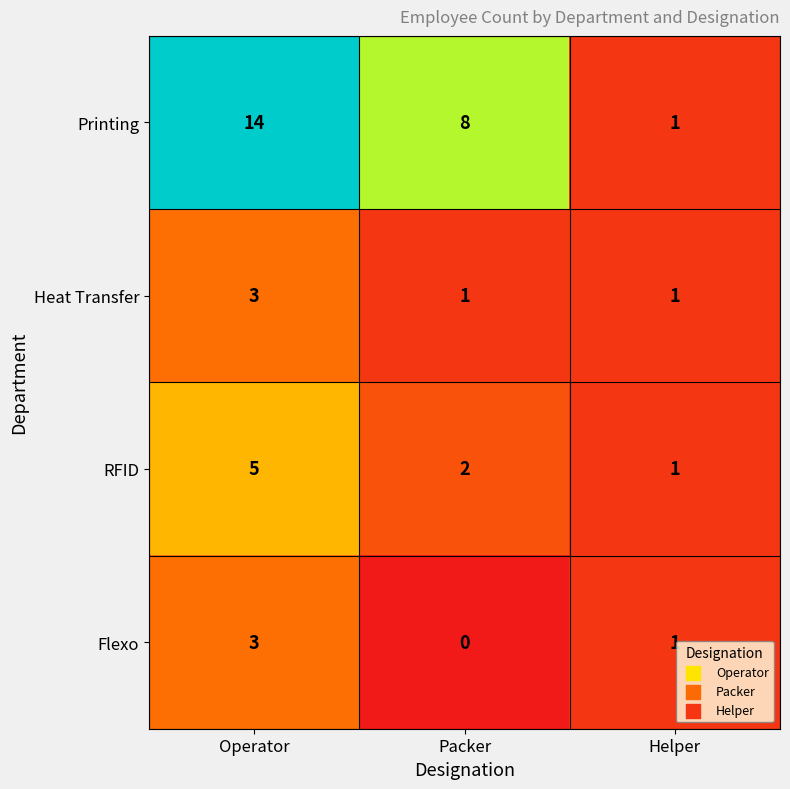

What is the sum of all Flexo values?

4